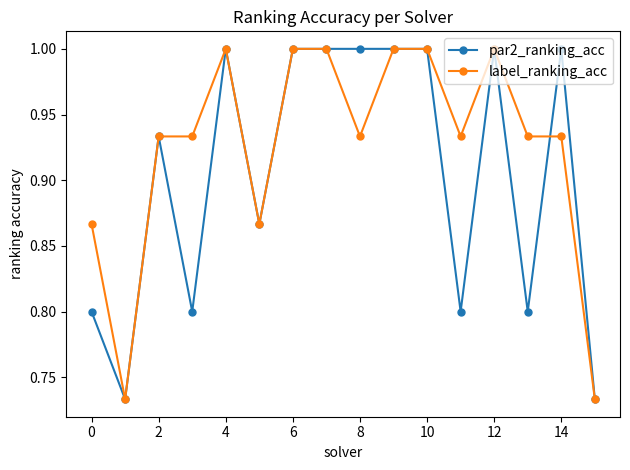

How many par2_ranking_acc values are between 0 and 1?

16